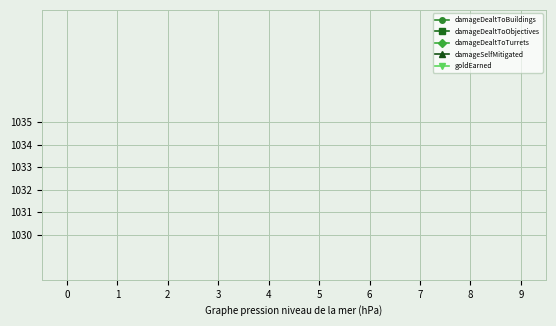

How many distinct data groups are displayed?

5